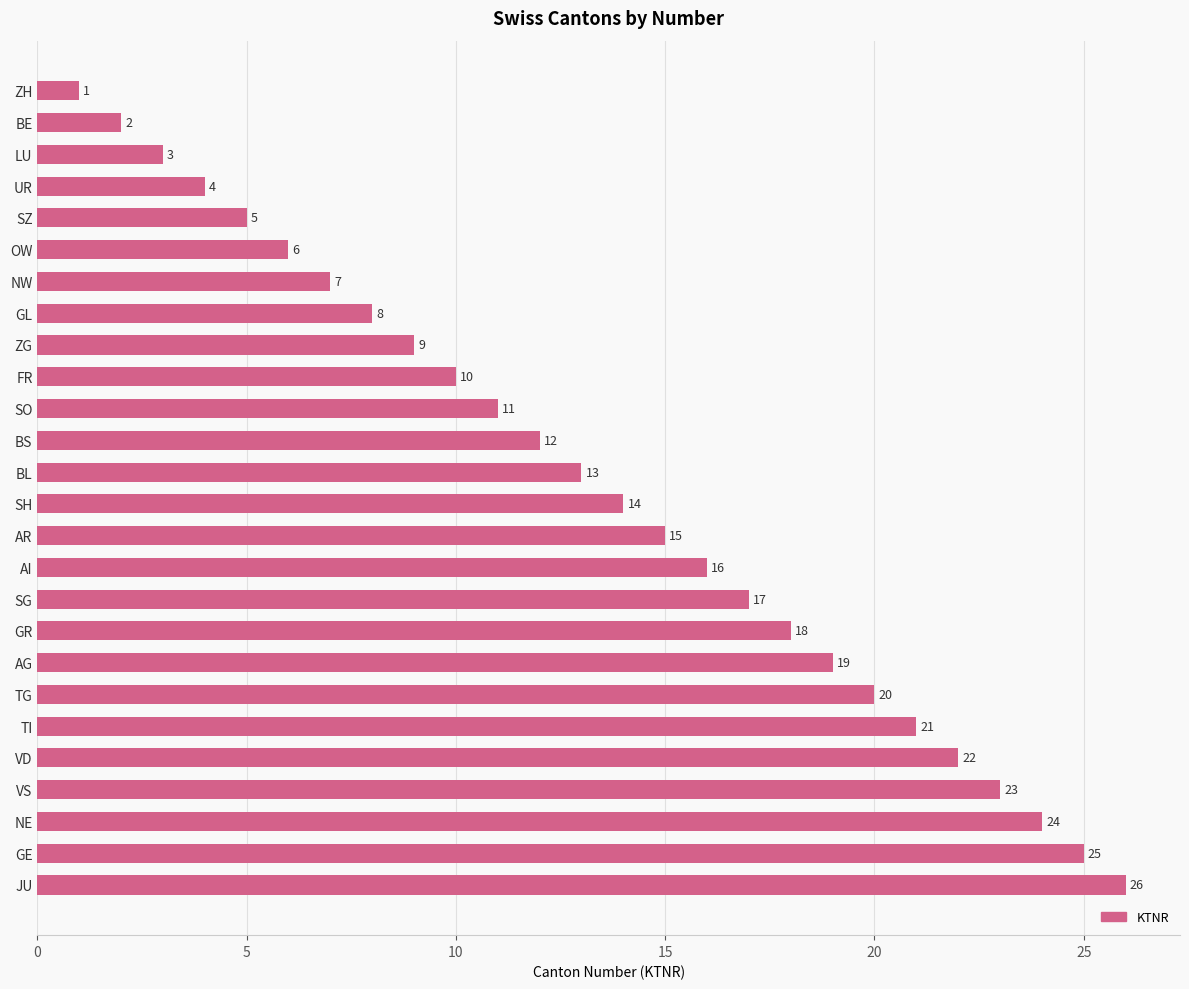

Which category has the highest value across all series?

JU